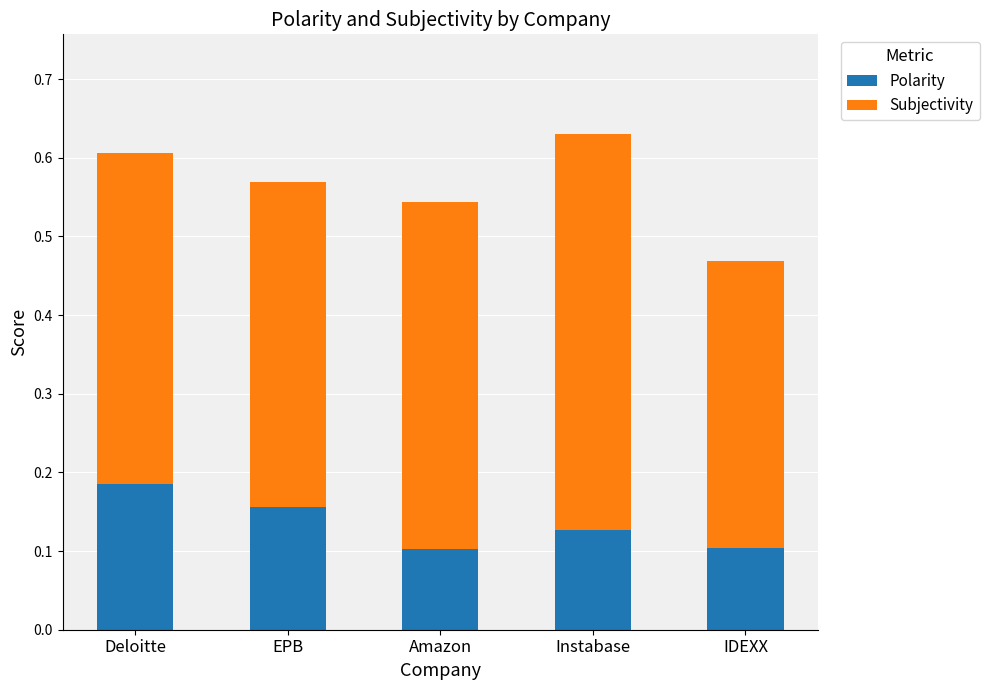

What is the total value across all series at Amazon?

0.5